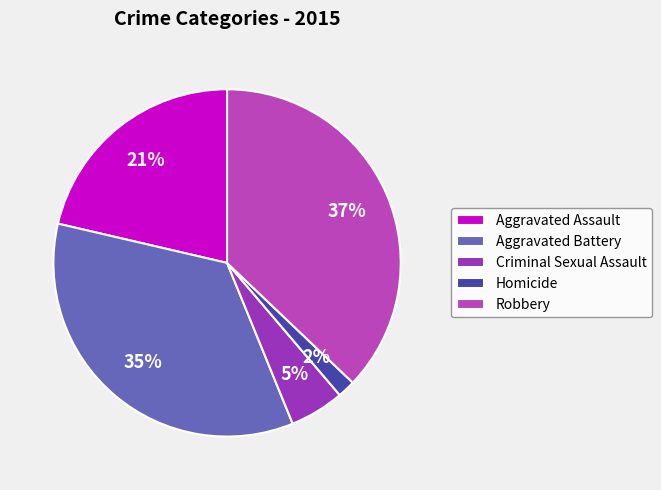

Which slice is the smallest?

Homicide